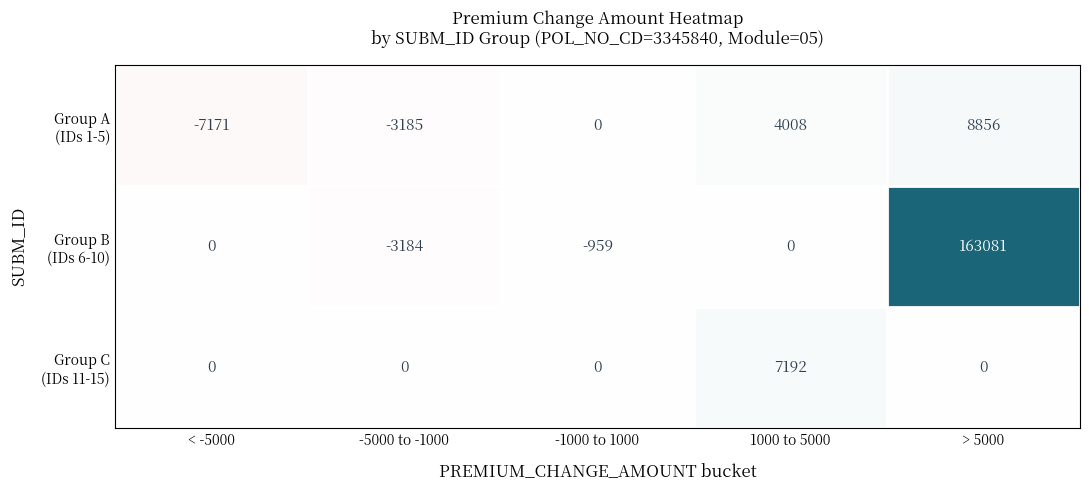

What is the difference between the highest and lowest values at -5000 to -1000?

3185